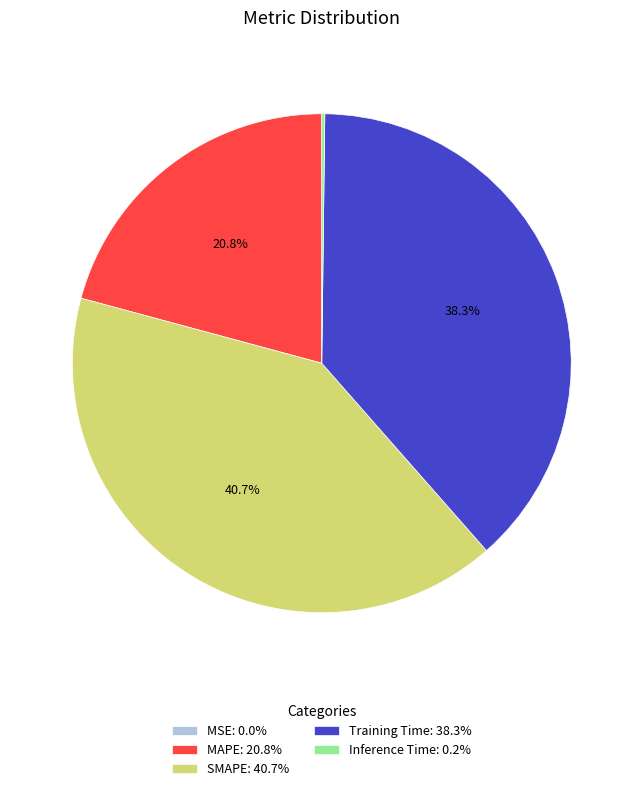

What is the ratio of the value at MAPE: 20.8% to the value at Training Time: 38.3%?

0.5